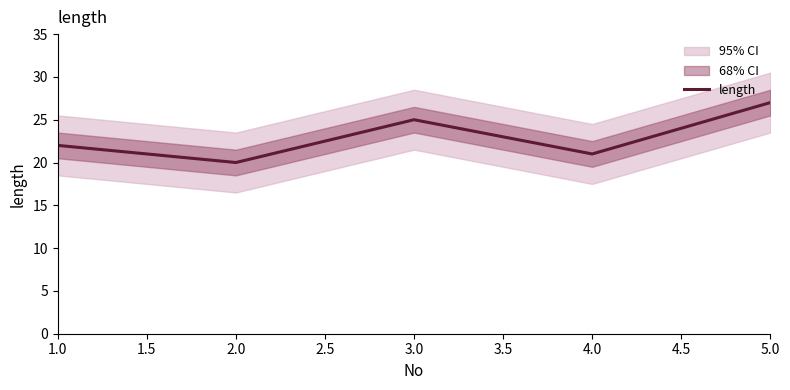

The length series shows 12 at 5.0. True or false?

False